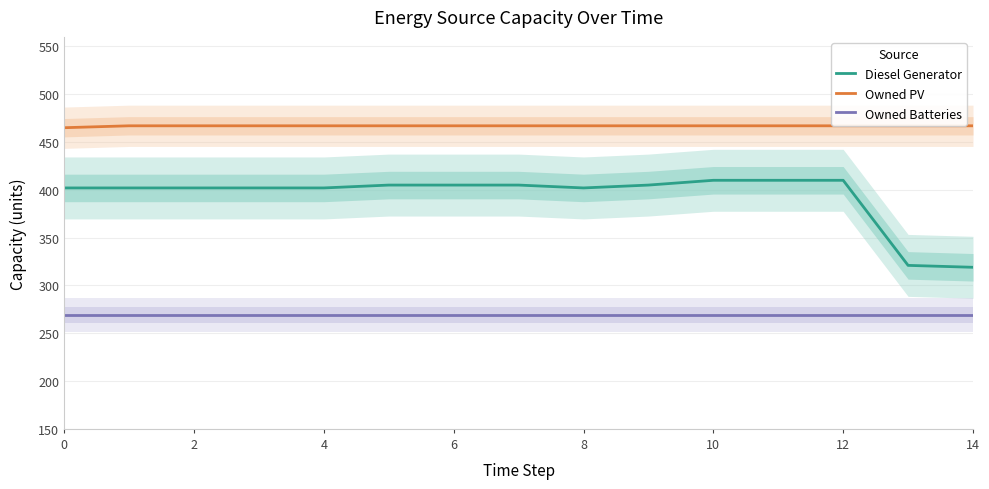

What is the highest value of the Owned PV series?

467